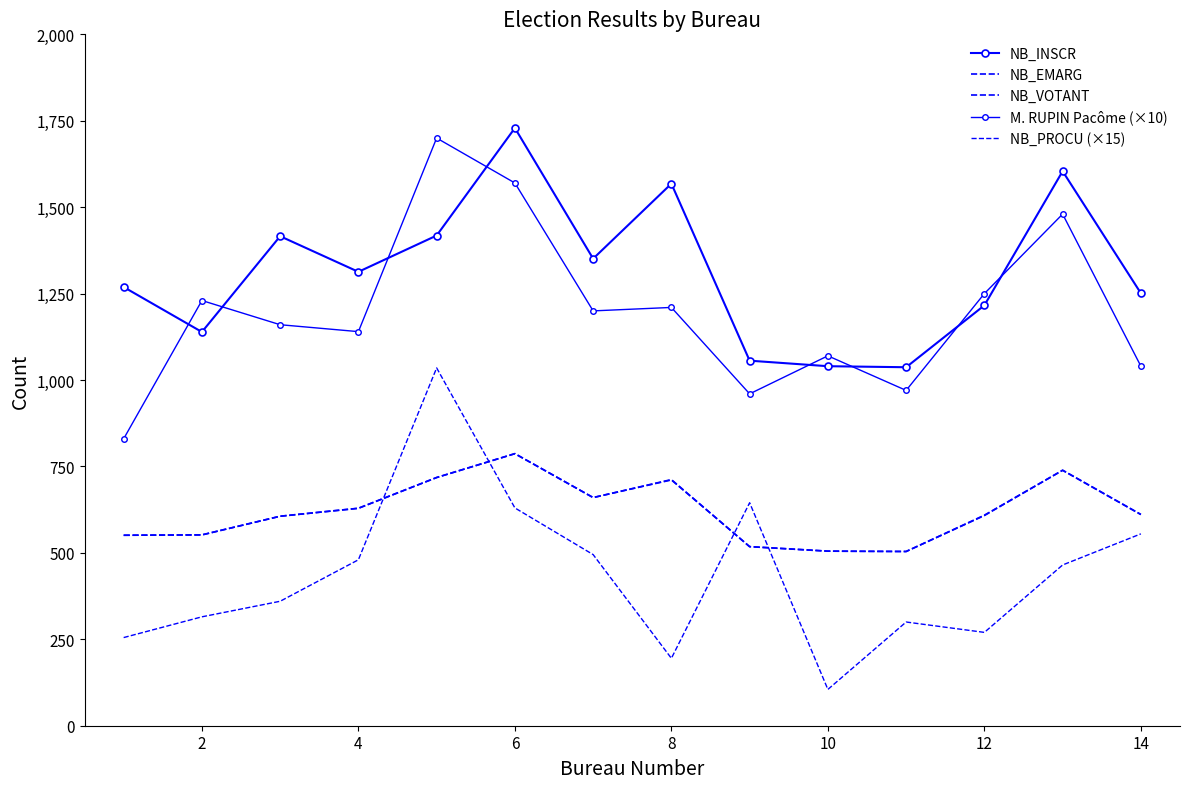

What is the average value of the NB_INSCR series?

1315